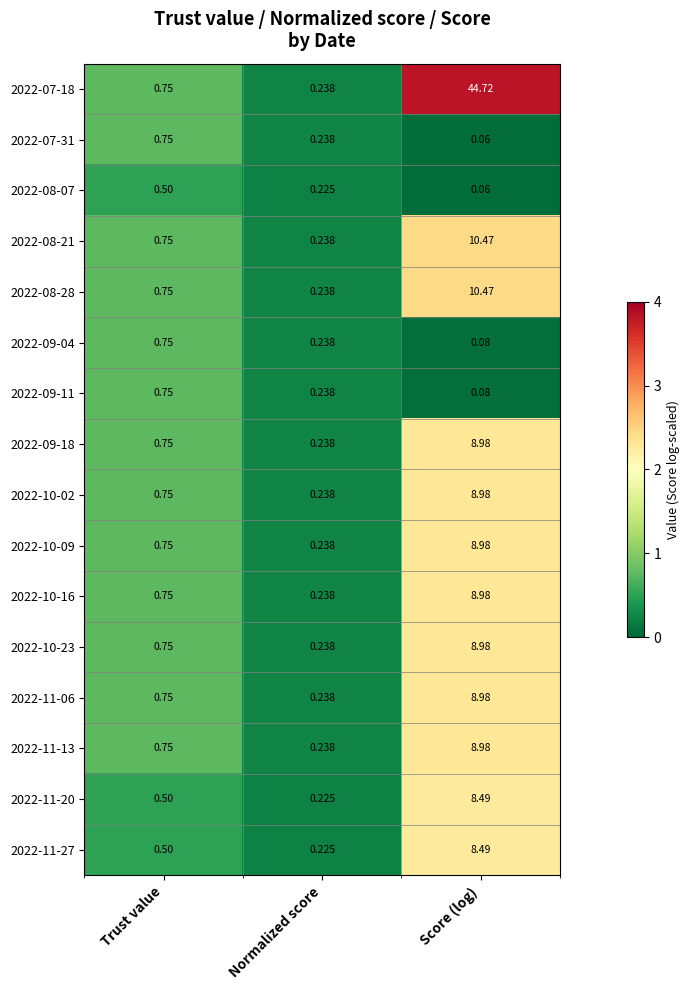

At which category is the sum across all series the highest?

Score (log)